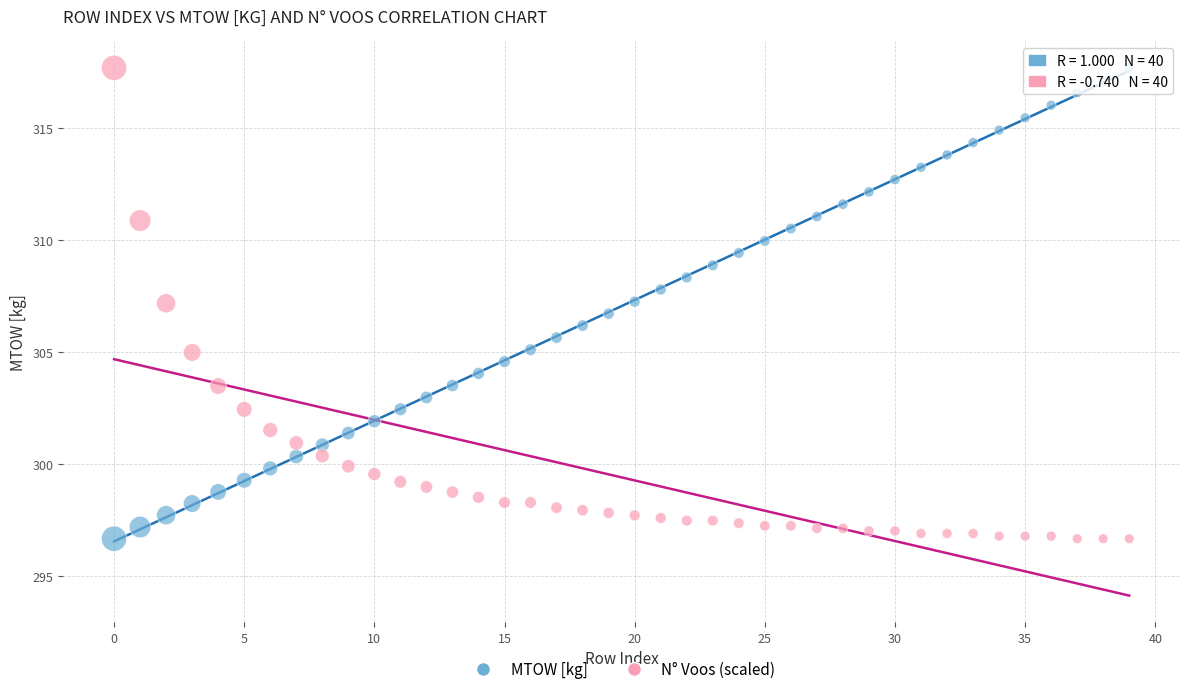

Across all data points, what is the range of Y values (max minus min)?

21.0